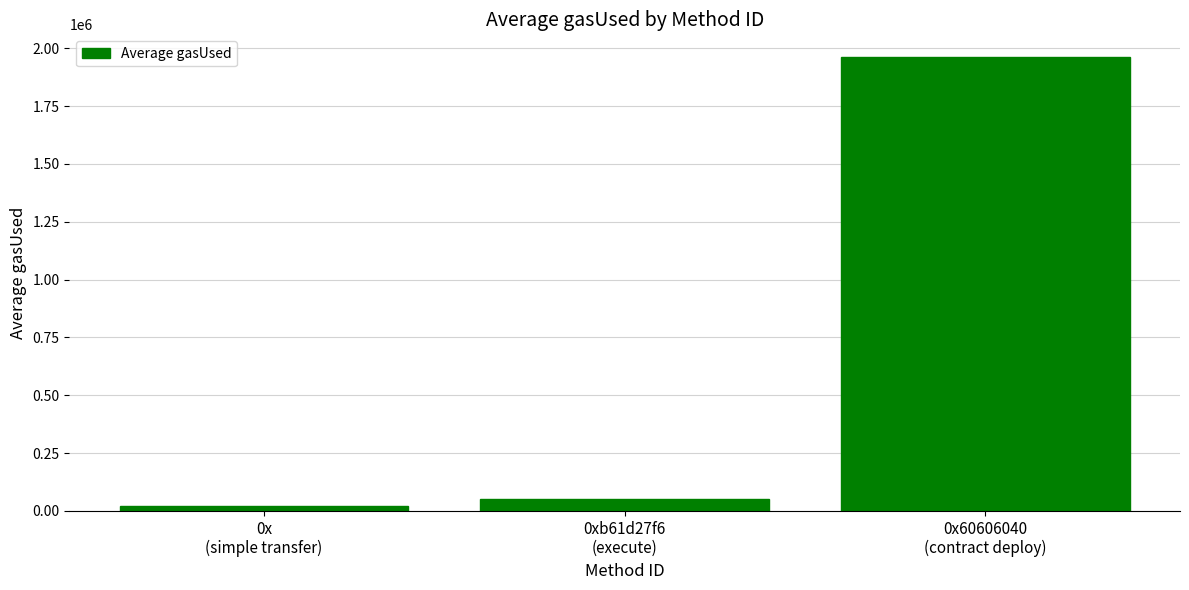

What value does the data have at 0x60606040
(contract deploy)?

1962239